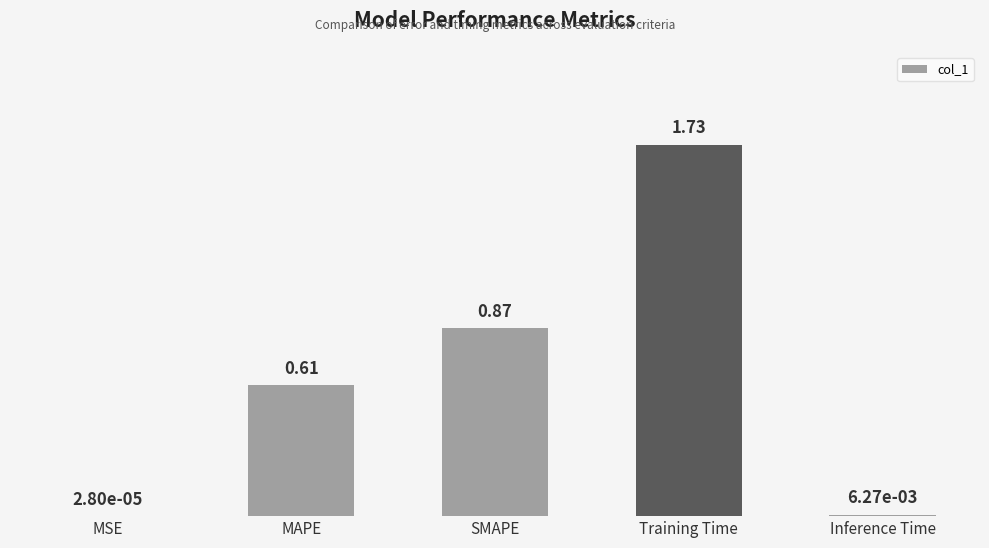

Are the bars horizontal?

No